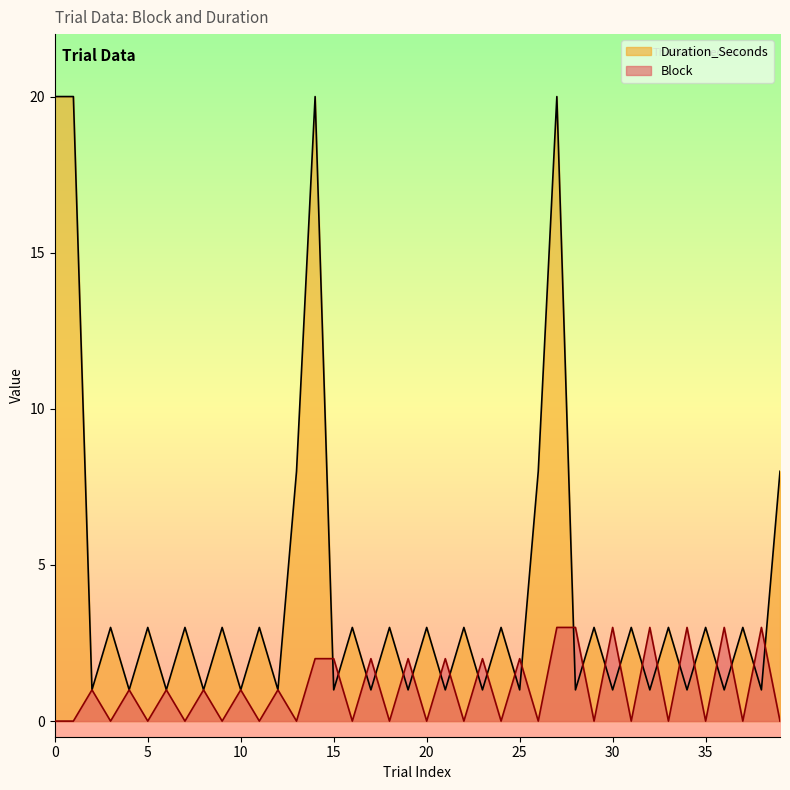

At which category is the sum across all series the highest?

27